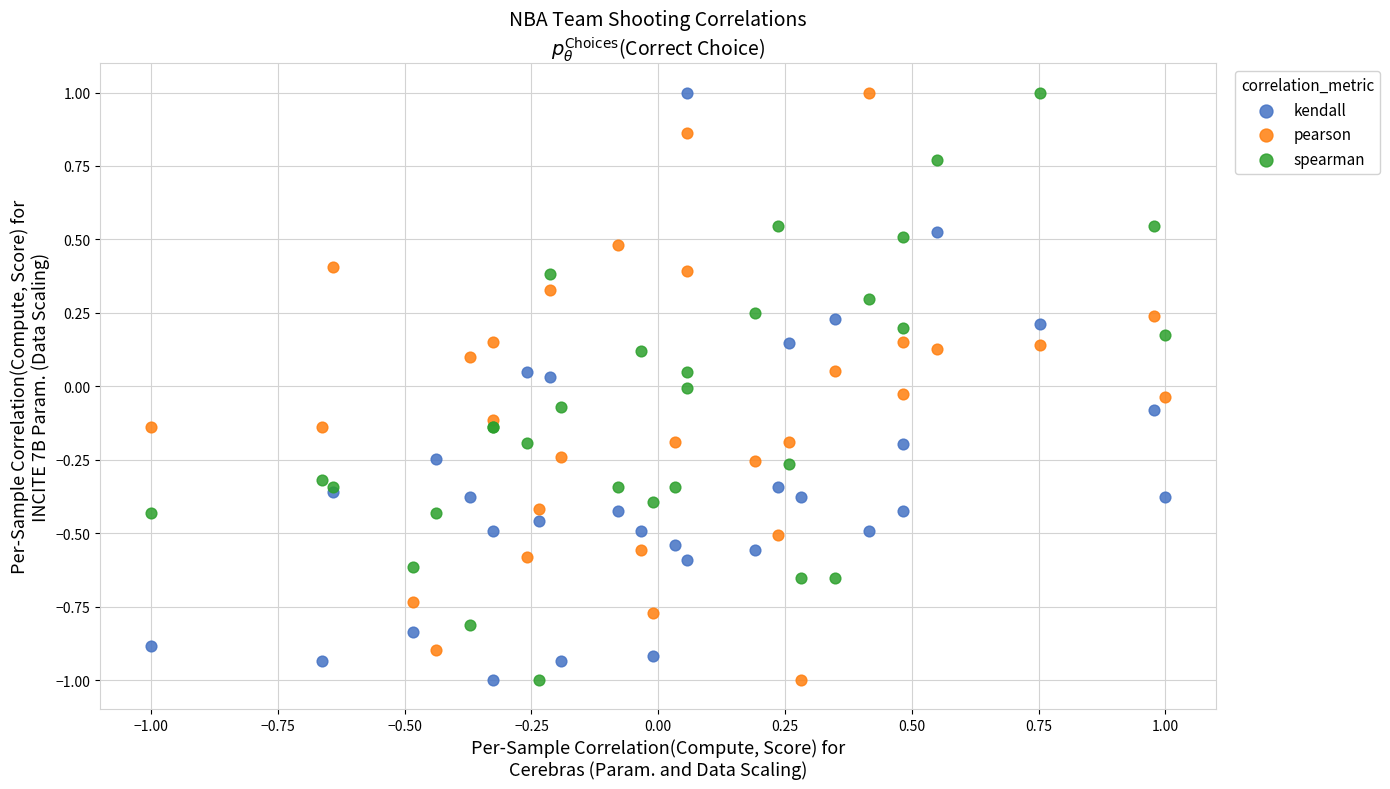

What is the X range (max minus min) for the scatter plot?

2.0